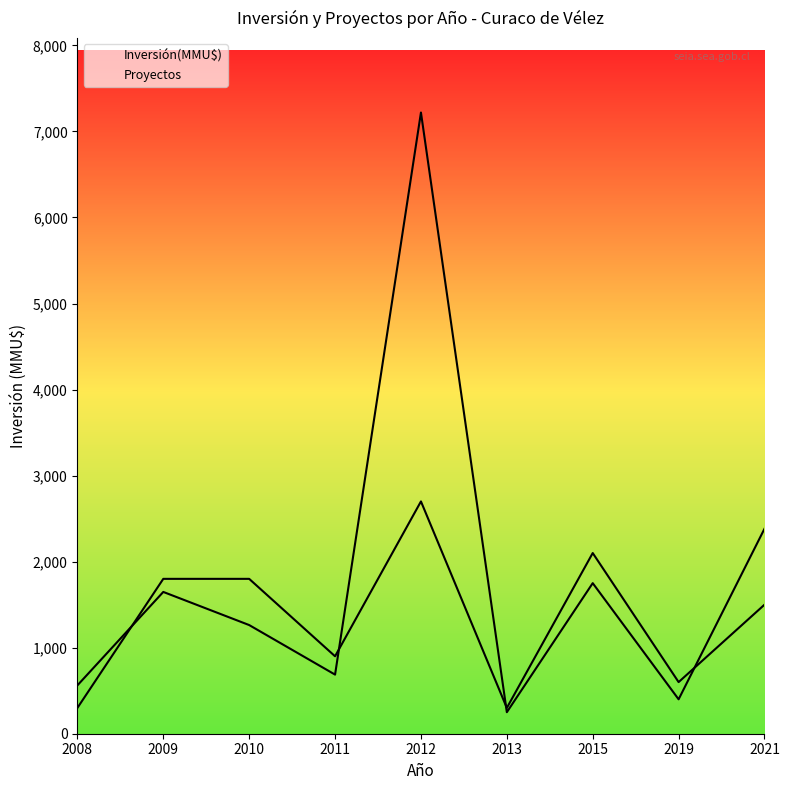

Which has a higher value, 2015 or 2012?

2012